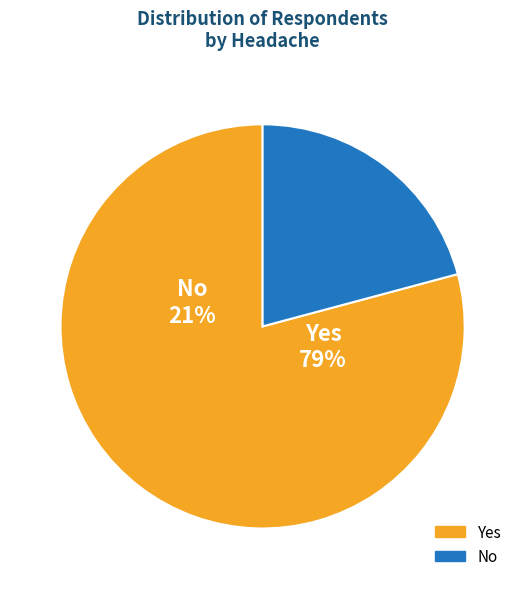

What percentage is the Yes slice, to the nearest percent?

79%